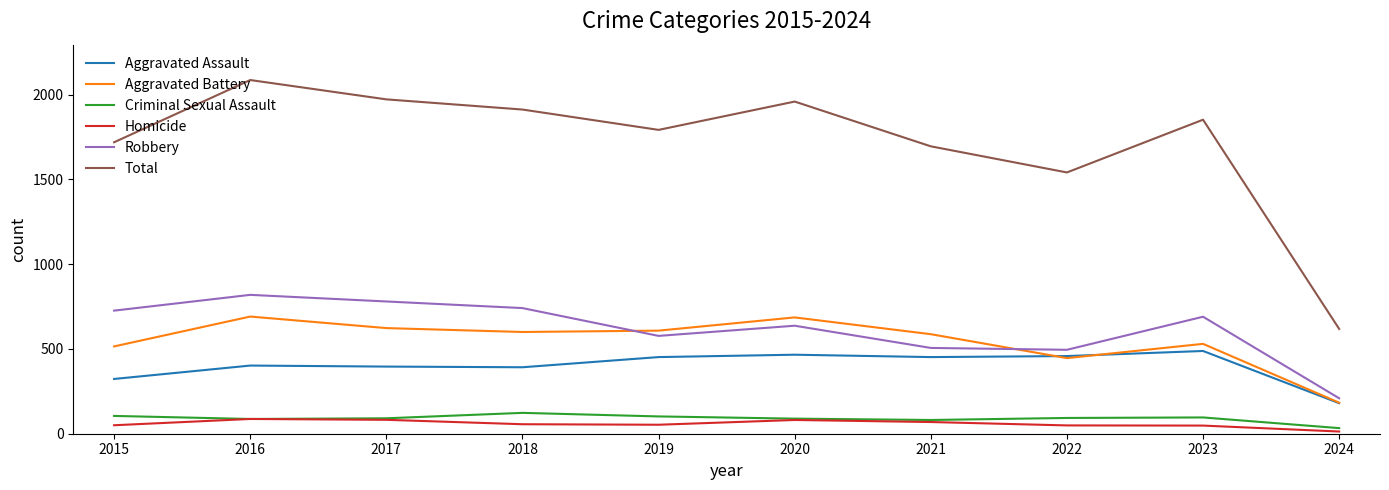

The Total series shows 1792 at 2019. True or false?

True